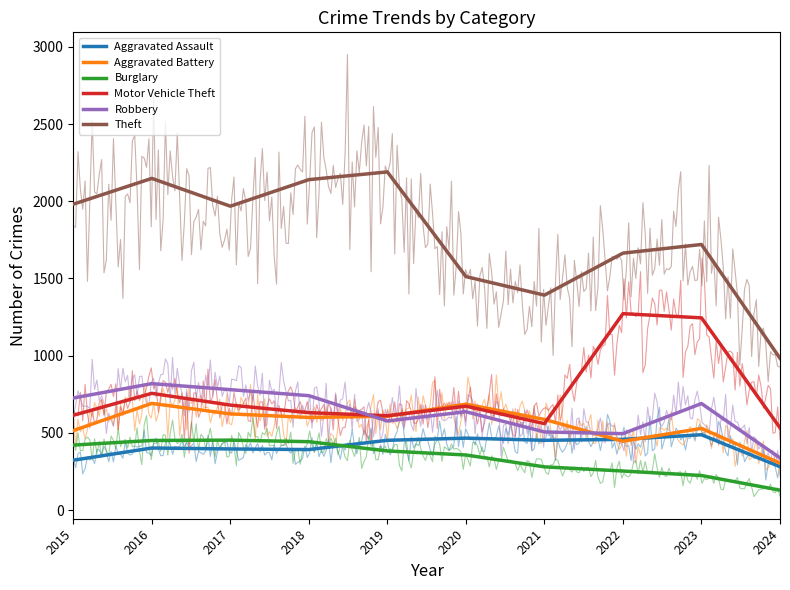

How many values in the Motor Vehicle Theft series are below 673?

5